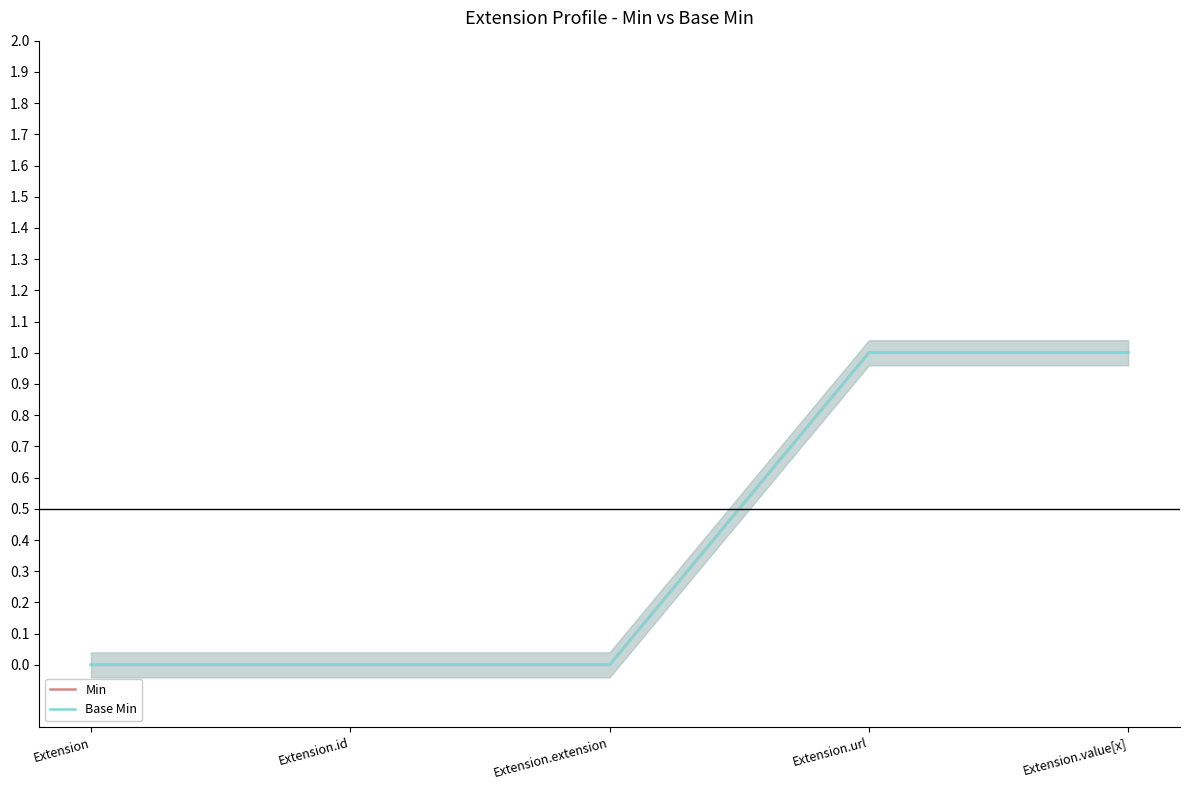

Which has a higher value, Extension.id or Extension?

Extension.id